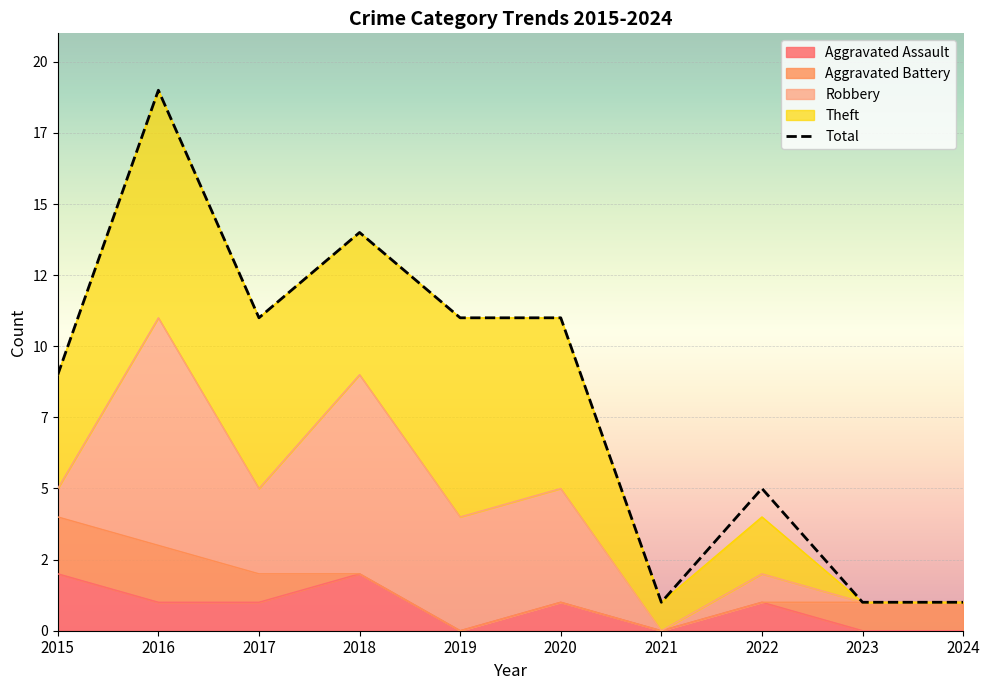

Read the value at 2015, to the nearest 10.

10